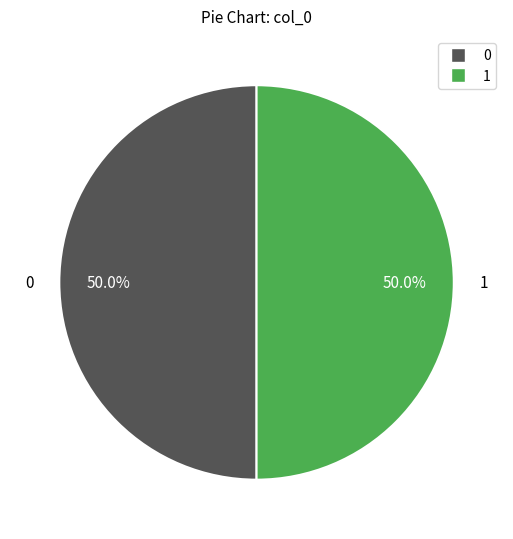

What percentage is the 1 slice, to the nearest percent?

50%